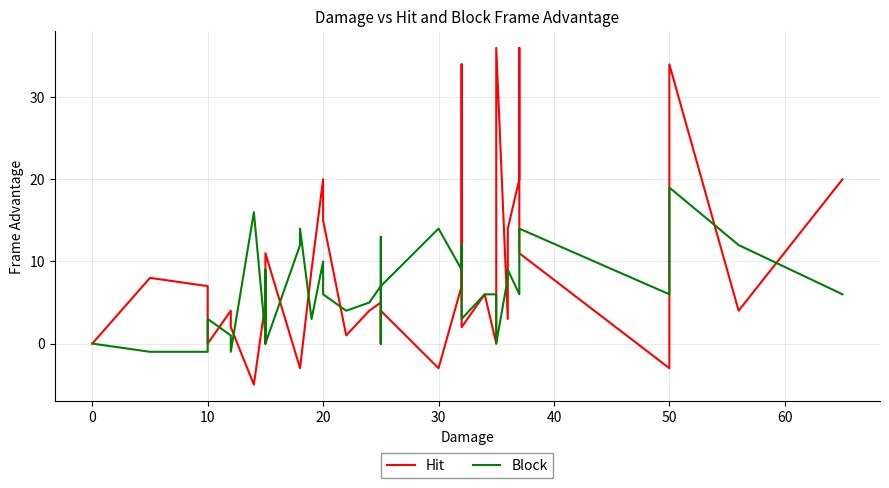

Which series has the widest spread of values?

Hit